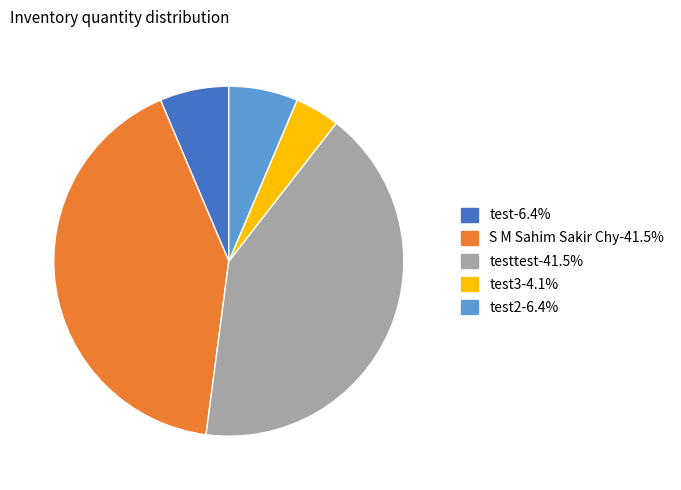

Does test3-4.1% account for over 50% of the chart?

No